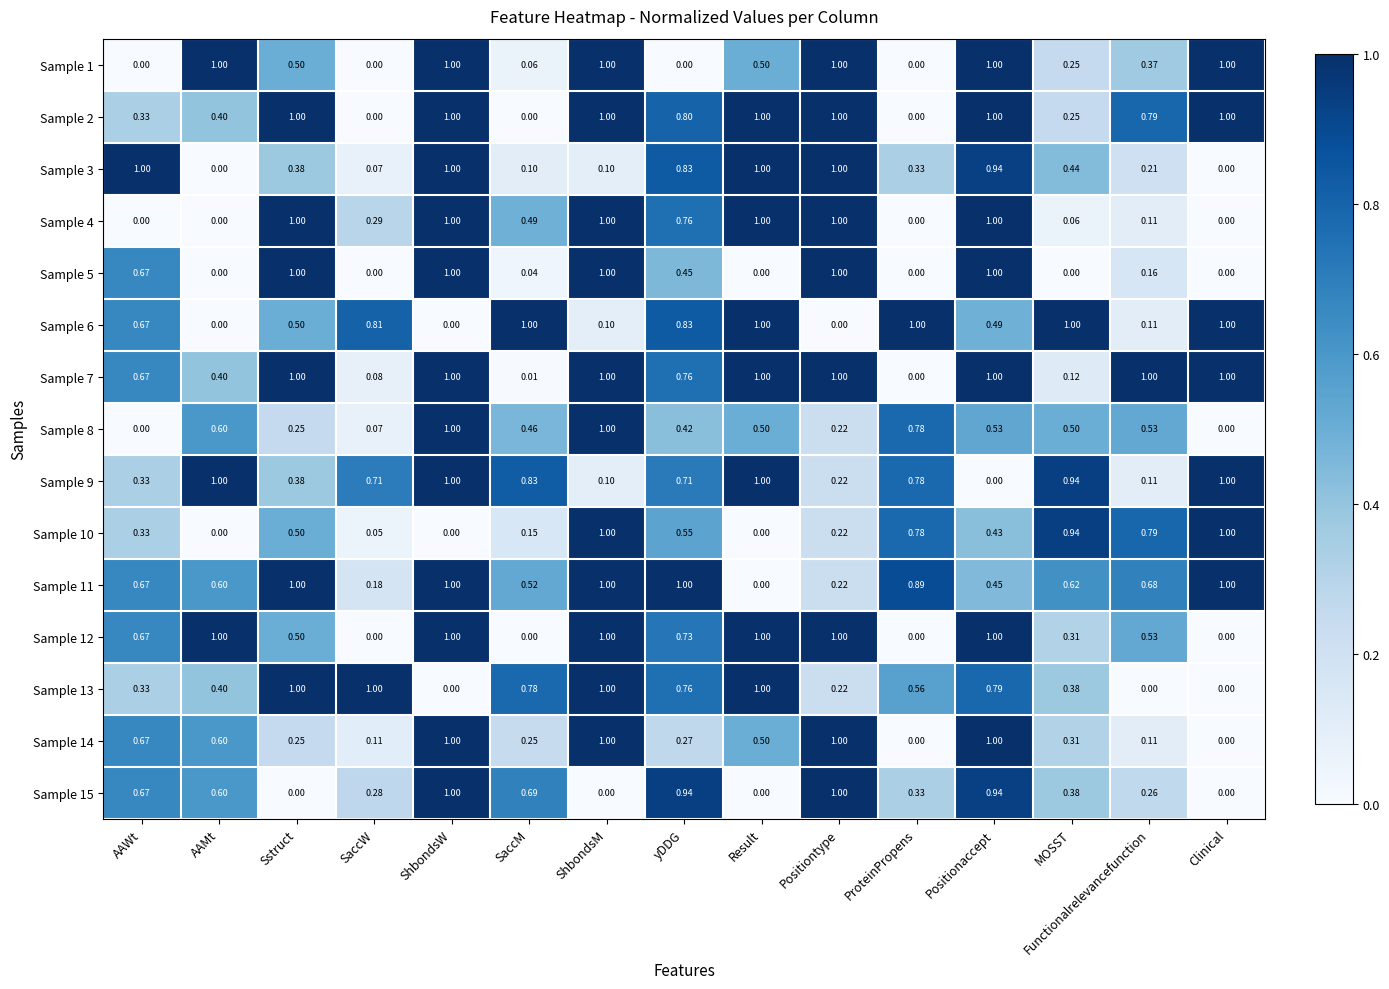

How many positive values does the Sample 12 series have?

11